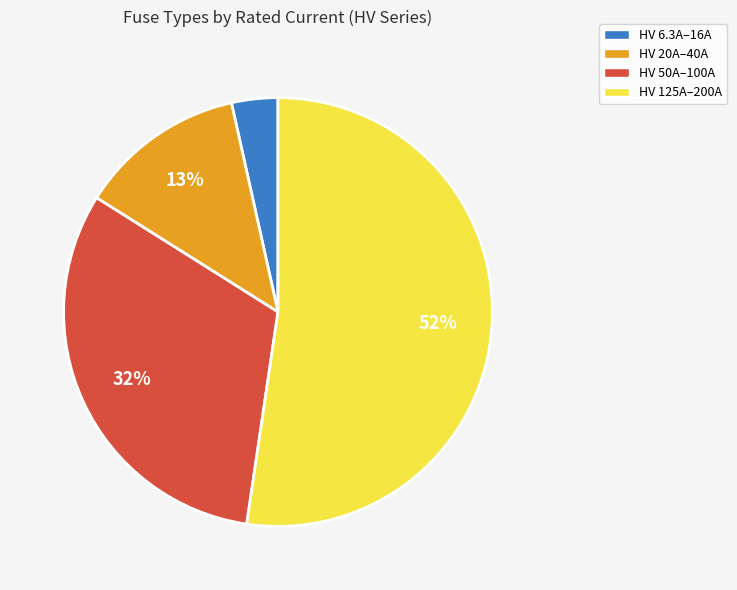

Is there a majority slice in this chart?

Yes